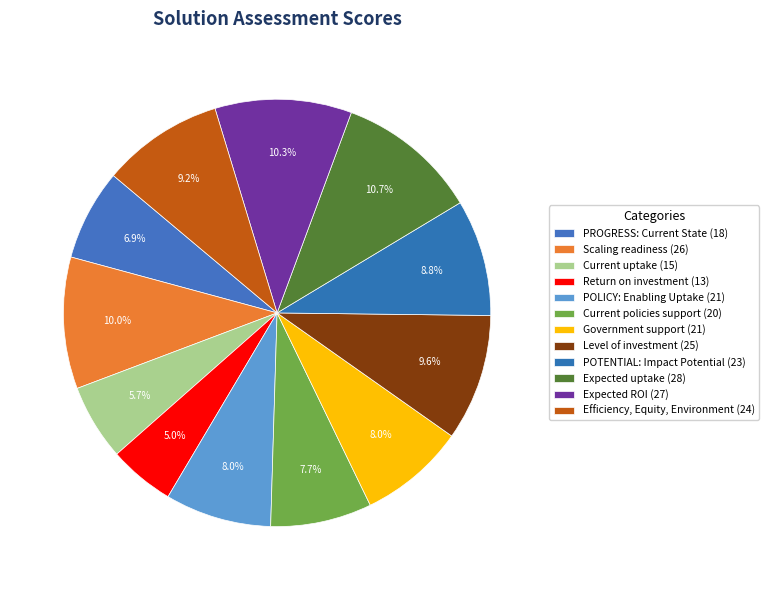

How many slices are in this pie chart?

12